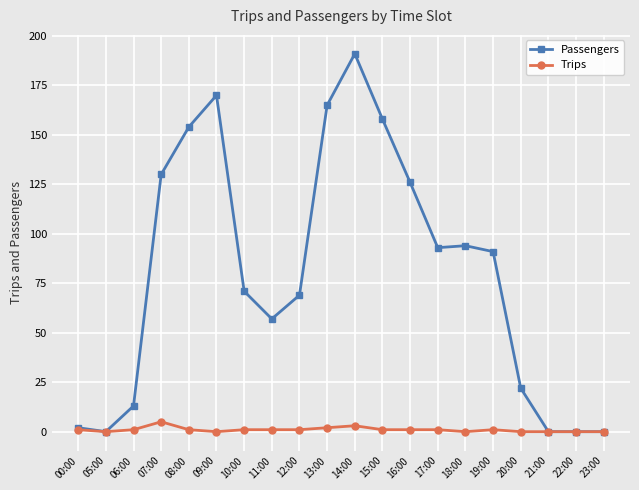

Between 15:00 and 18:00, which series saw the biggest shift?

Passengers